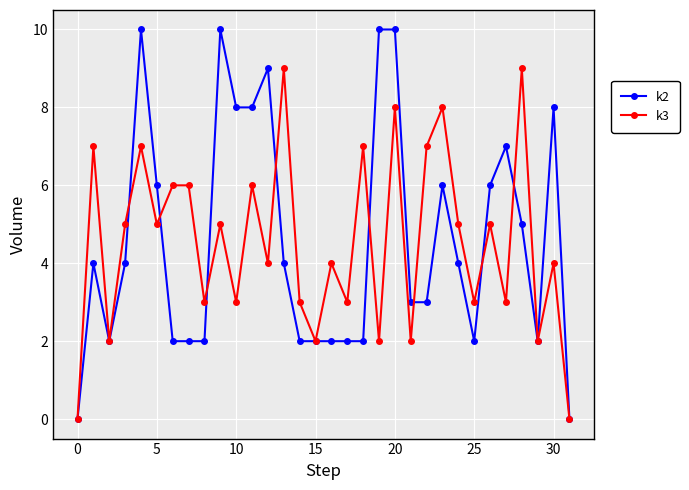

True or false: k2 has more than 2 interior local peaks.

True